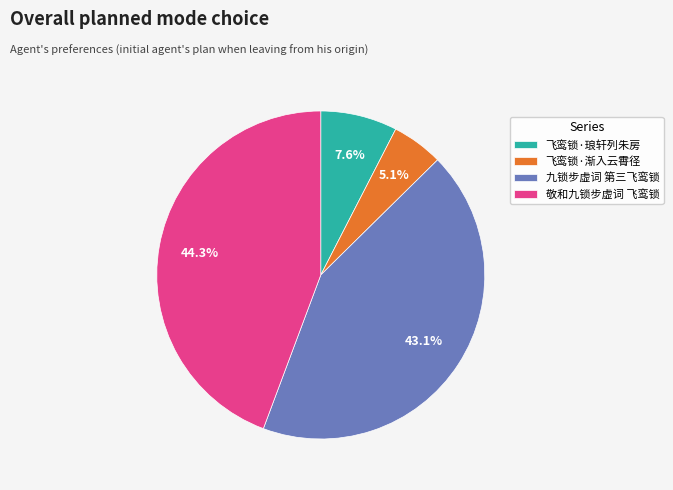

Is 九锁步虚词 第三飞鸾锁 the majority of the pie?

No